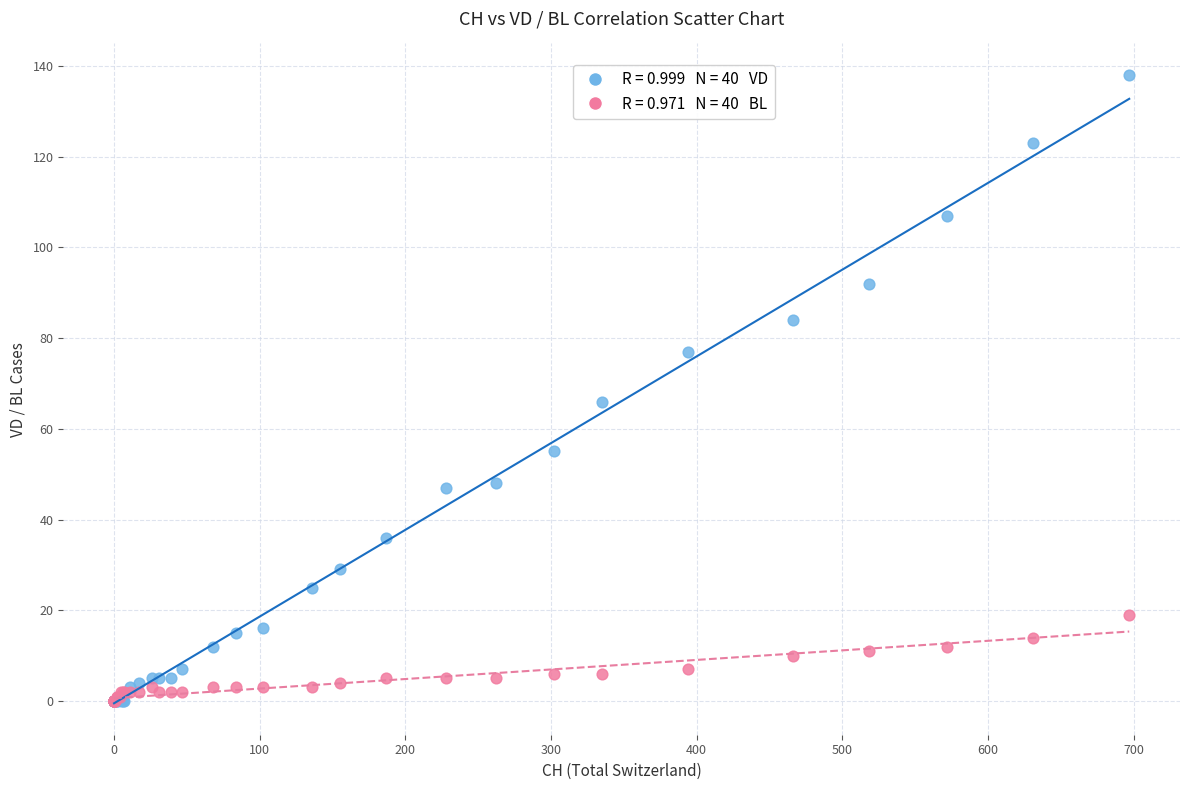

Across all series, what Y value is closest to 69?

66